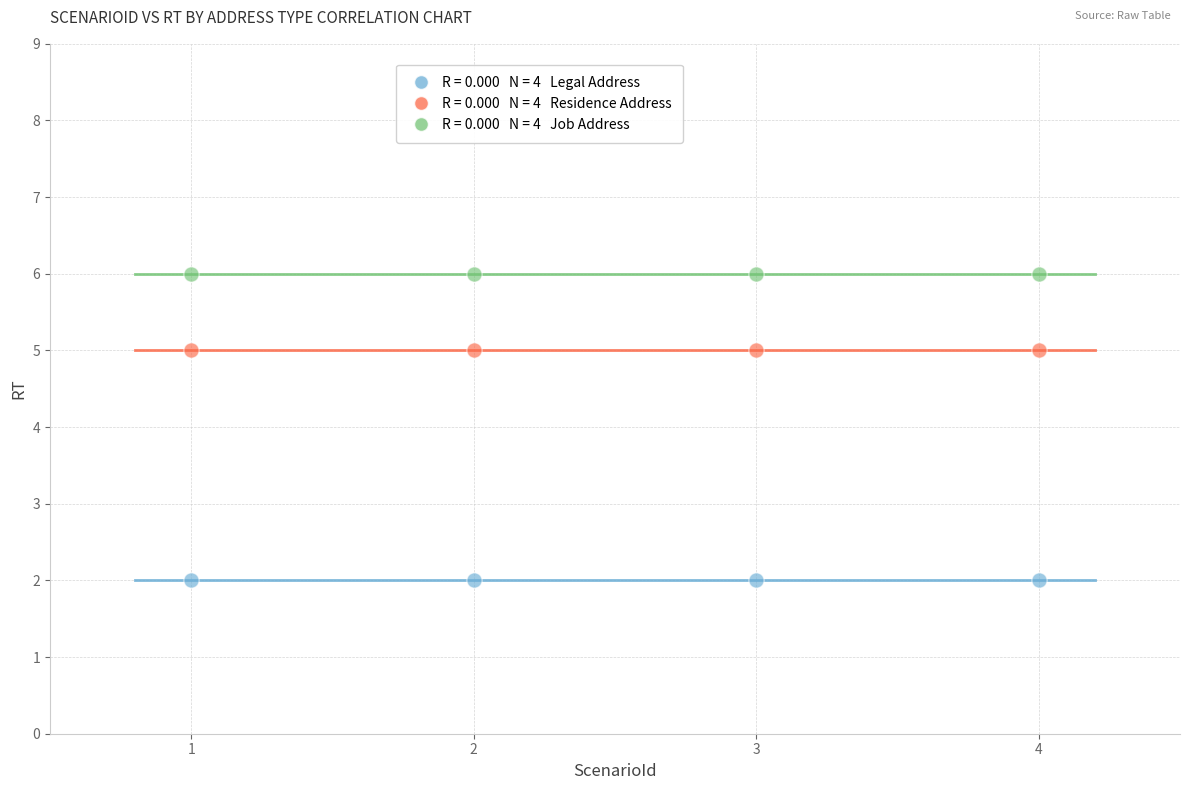

Across all data points, what is the average Y value?

4